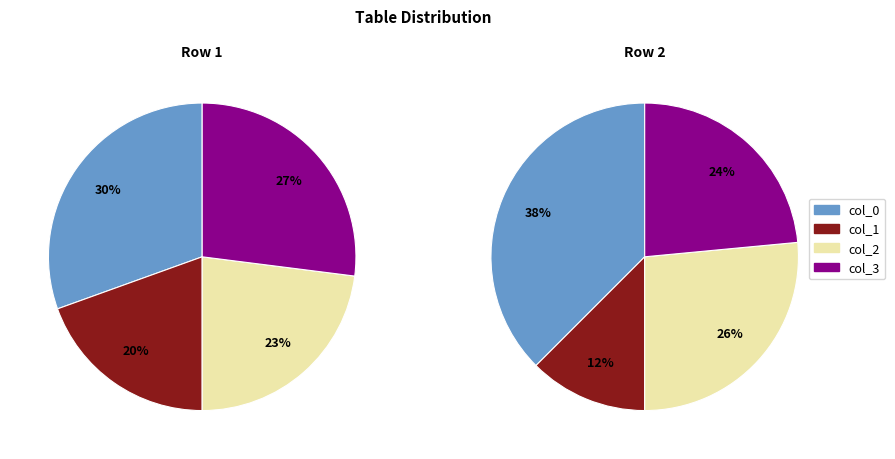

To the nearest percent, what is the difference between the col_3 and col_2 slice percentages?

3%